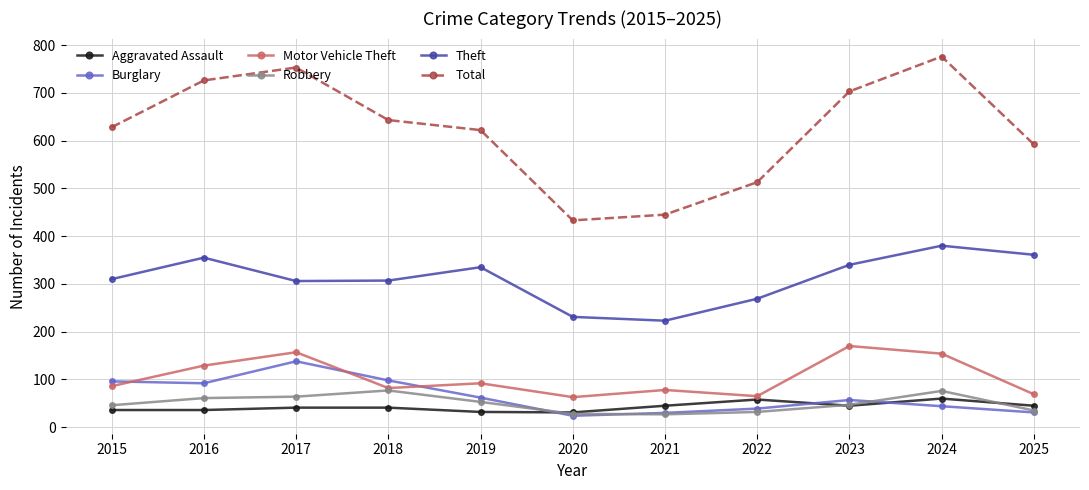

True or false: Aggravated Assault and Motor Vehicle Theft intersect in this chart.

False